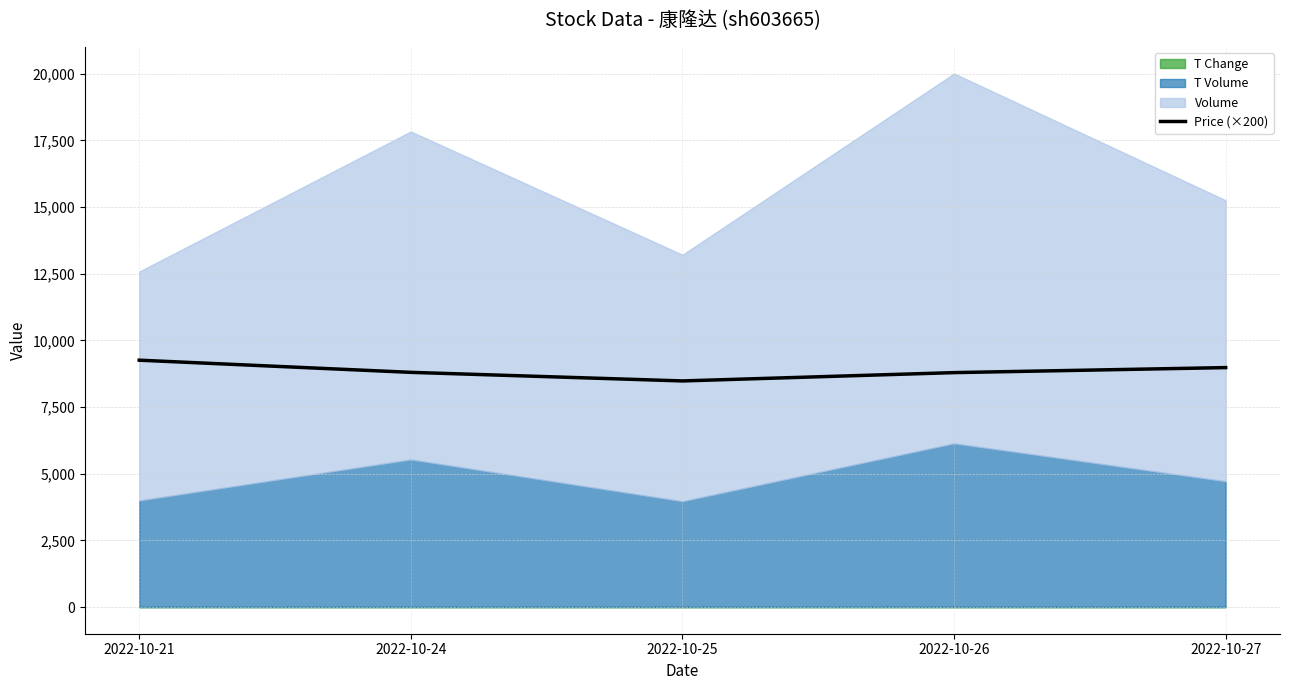

What is the sum of all values?

44302